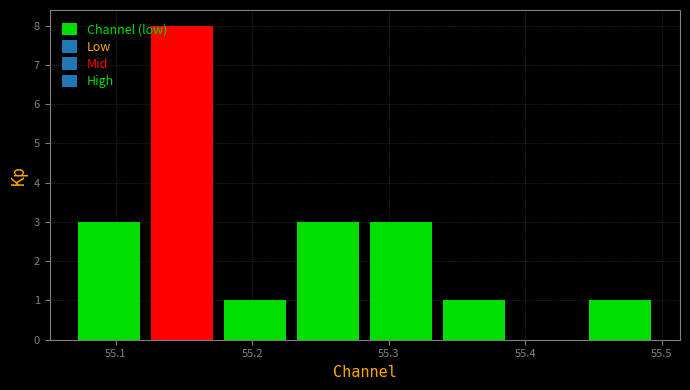

Reading left to right, transcribe this chart: for each bar, give the range it covers on the x-axis and its height. Neither the bar edges nor the heights are printed on the chart, so give them approximately, as read against the axes.

55.07 to 55.12: 3
55.12 to 55.18: 8
55.18 to 55.23: 1
55.23 to 55.28: 3
55.28 to 55.34: 3
55.34 to 55.39: 1
55.39 to 55.44: 0
55.44 to 55.50: 1